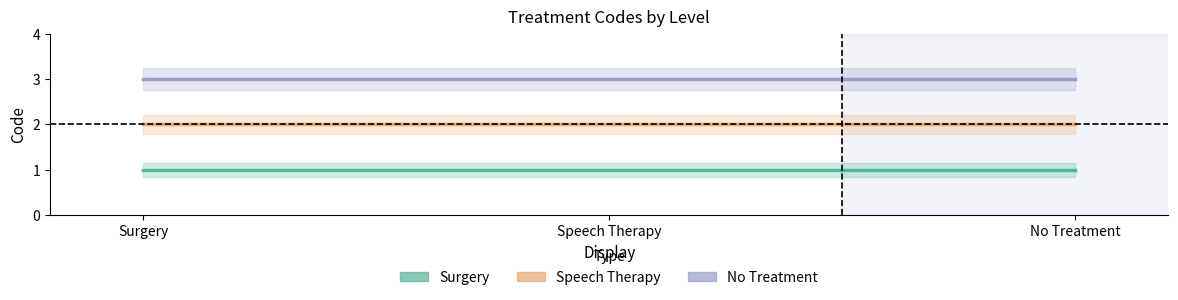

What are all the series names shown in the legend?

Surgery, Speech Therapy, No Treatment